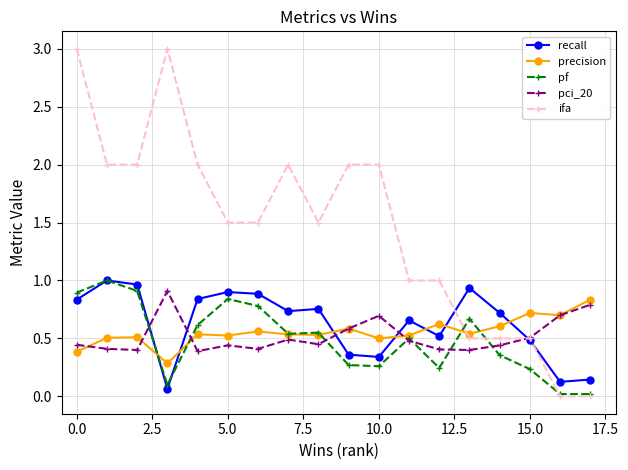

Which series has the largest total across all categories?

ifa